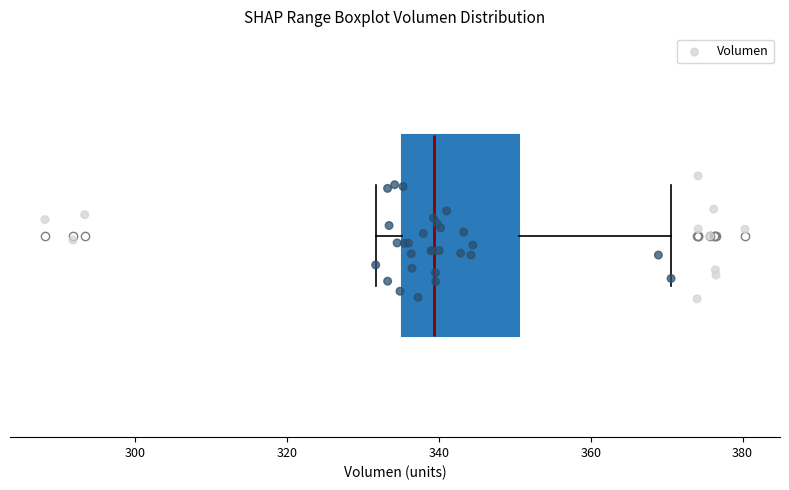

Transcribe this box plot: give where the median line is, the range the box spans, and where the two whiskers end, as read against the x-axis. The values are not printed on the chart, so give them approximately, as read against the axis.

median 340, box 336 to 350, whiskers 332 to 370